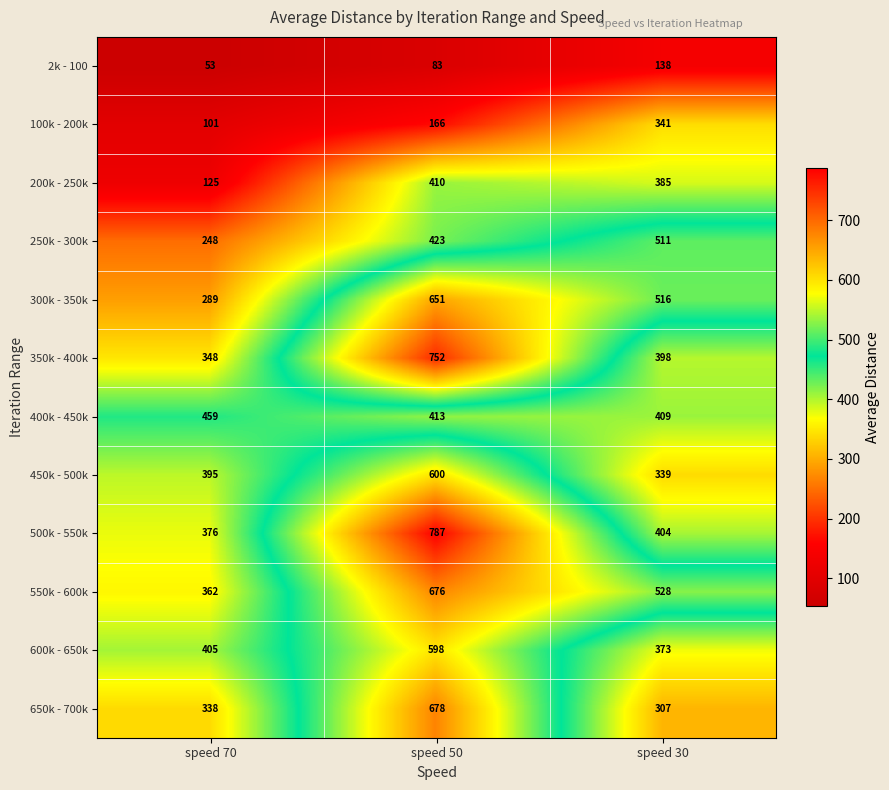

What is the spread (max minus min) of values at speed 70?

406